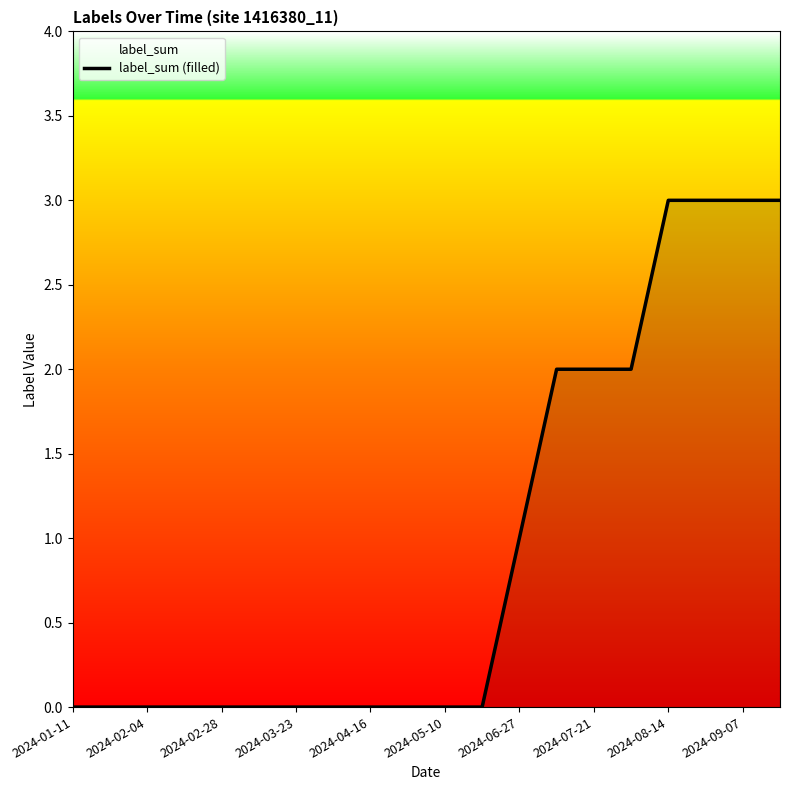

Reading left to right, extract all data points from this chart.

0	0	0	0	0	0	0	0	0	0	0	0	1	2	2	2	3	3	3	3